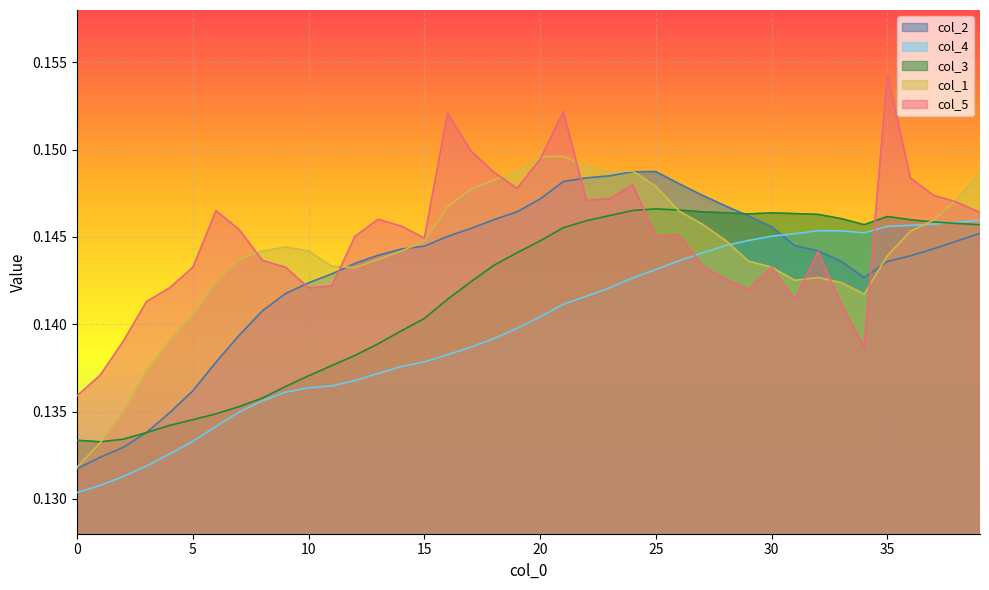

What is the minimum value shown in the chart?

0.1